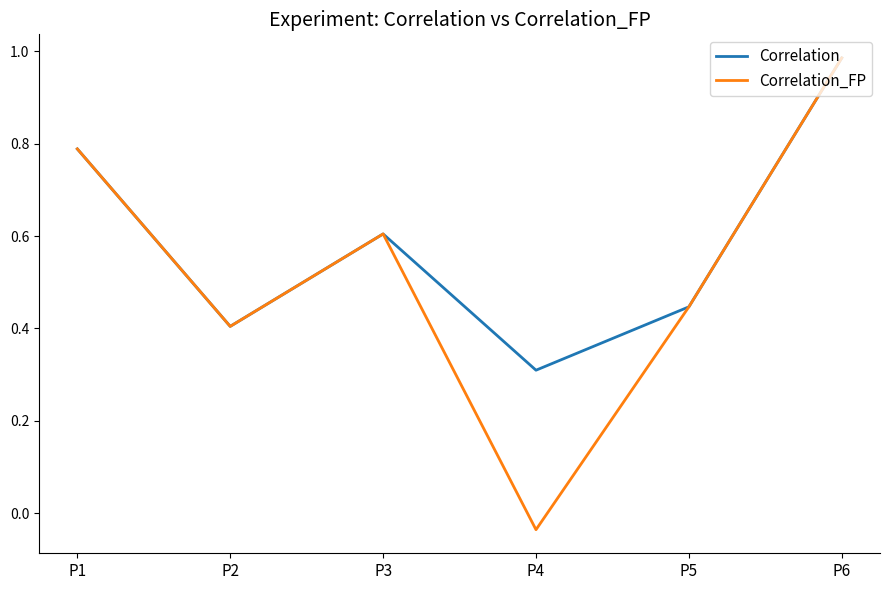

Which series has the largest range (max minus min)?

Correlation_FP